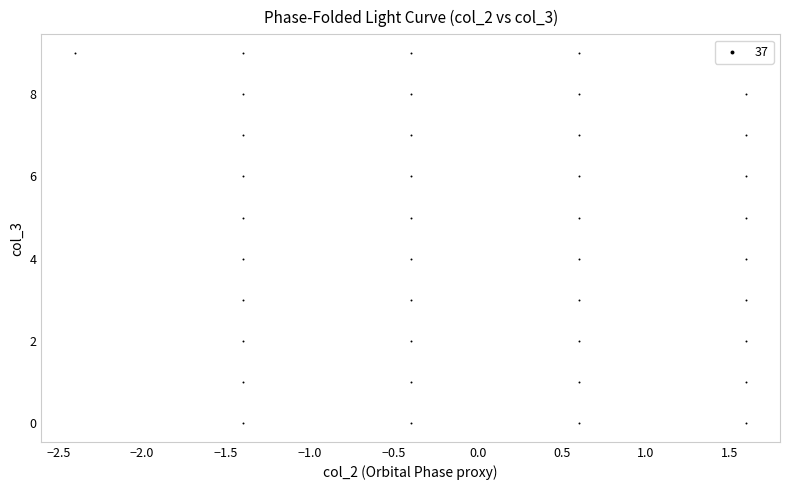

What is the range of Y values (max minus min)?

9